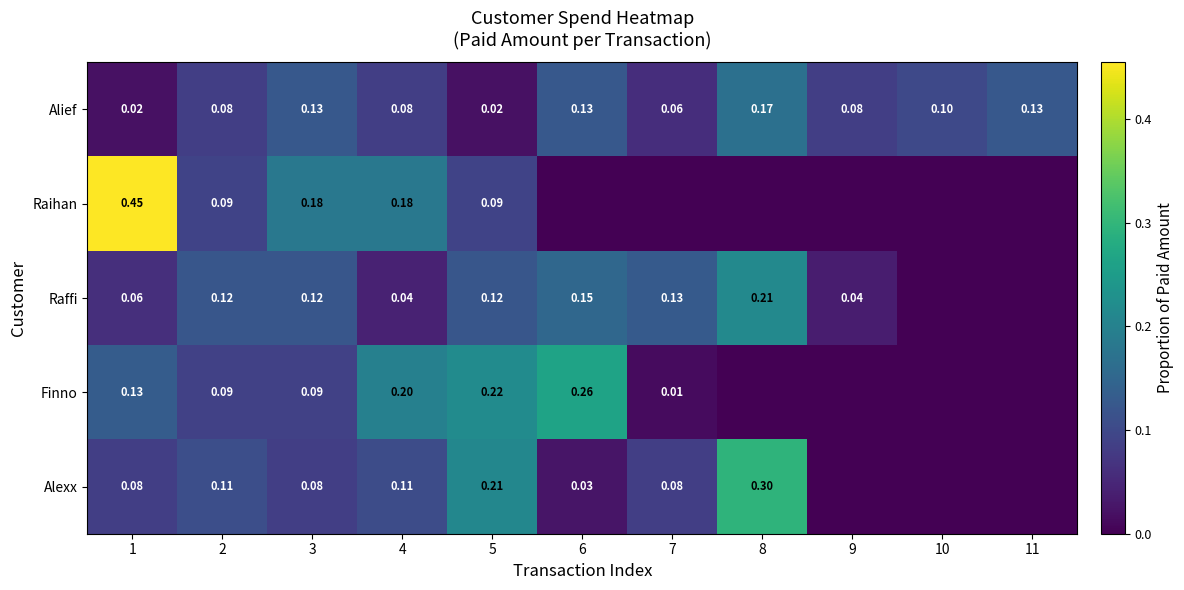

What is the total value across all series at 7?

0.3